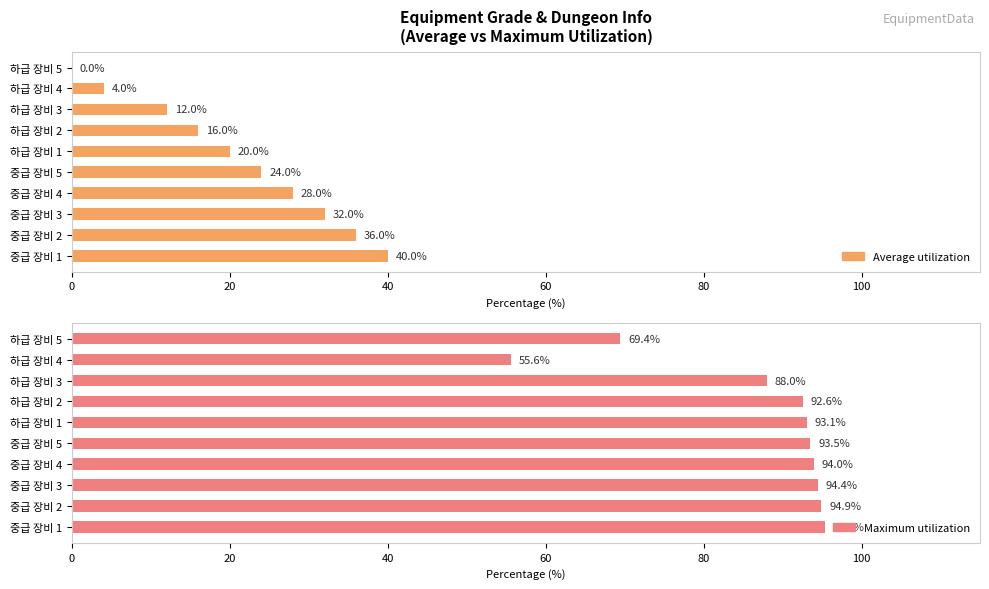

Is the value of Average utilization at 하급 장비 4 greater than the value of Maximum utilization at 중급 장비 4?

No